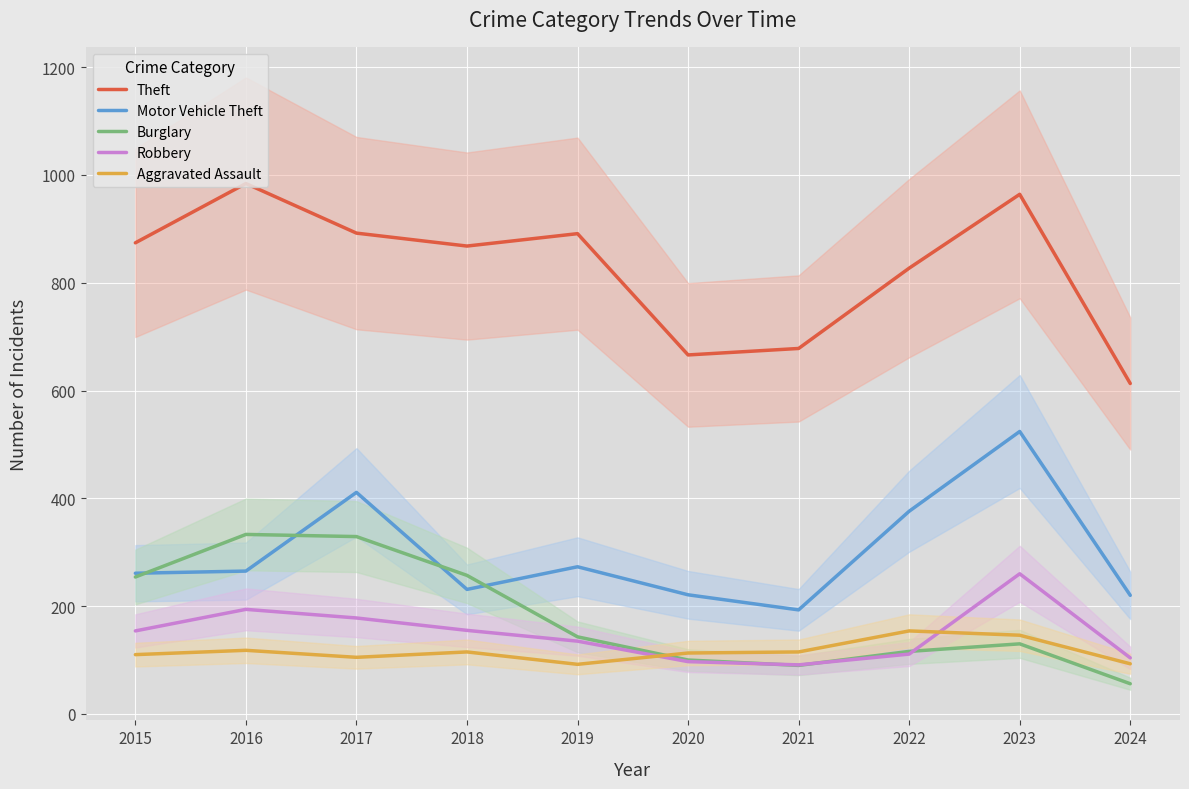

What is the difference between the second highest and minimum values in the Motor Vehicle Theft series?

218